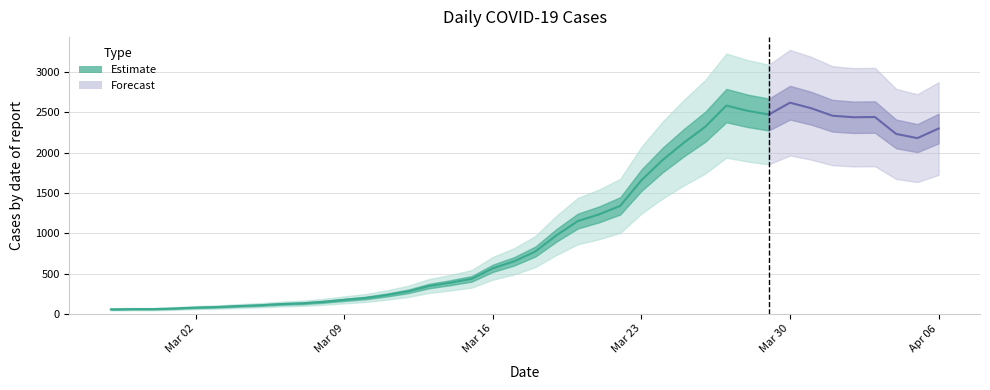

At which category does the chart reach its minimum across all series?

2020-02-27